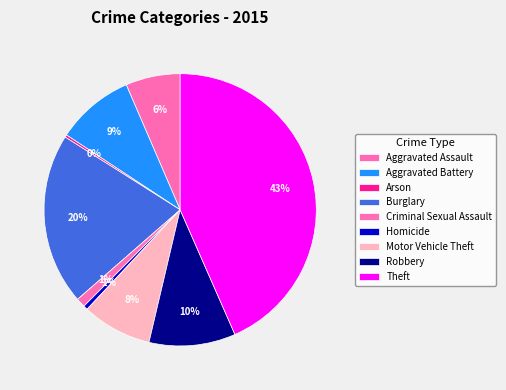

Rank the categories by value from highest to lowest.

Theft, Burglary, Robbery, Aggravated Battery, Motor Vehicle Theft, Aggravated Assault, Criminal Sexual Assault, Homicide, Arson